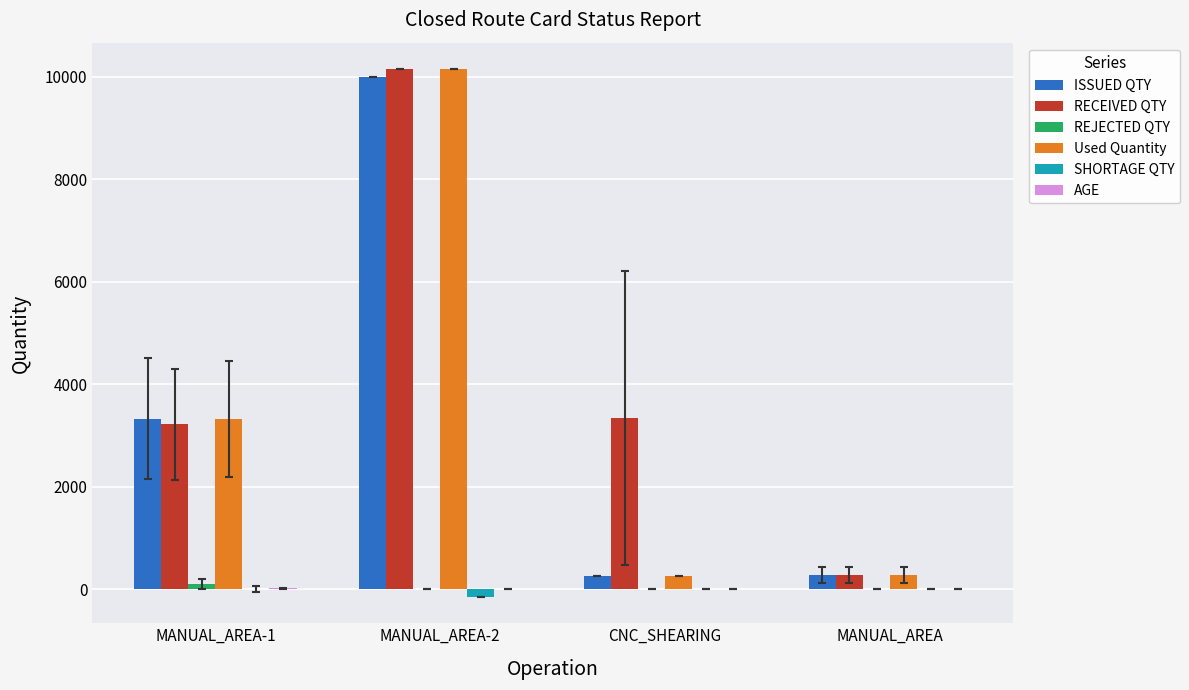

Which series has the largest total across all categories?

RECEIVED QTY